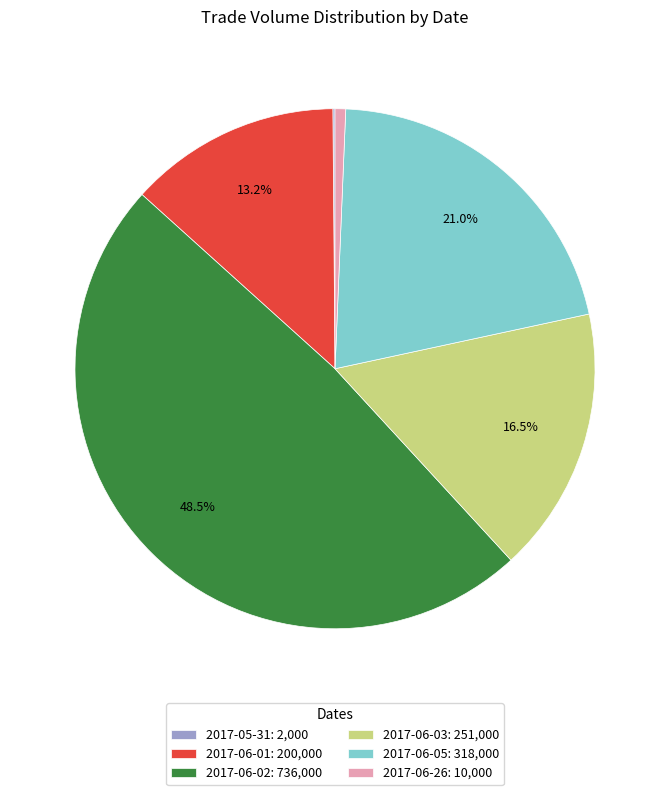

What percentage do 2017-06-05: 318,000 and 2017-06-03: 251,000 together represent?

37.5%